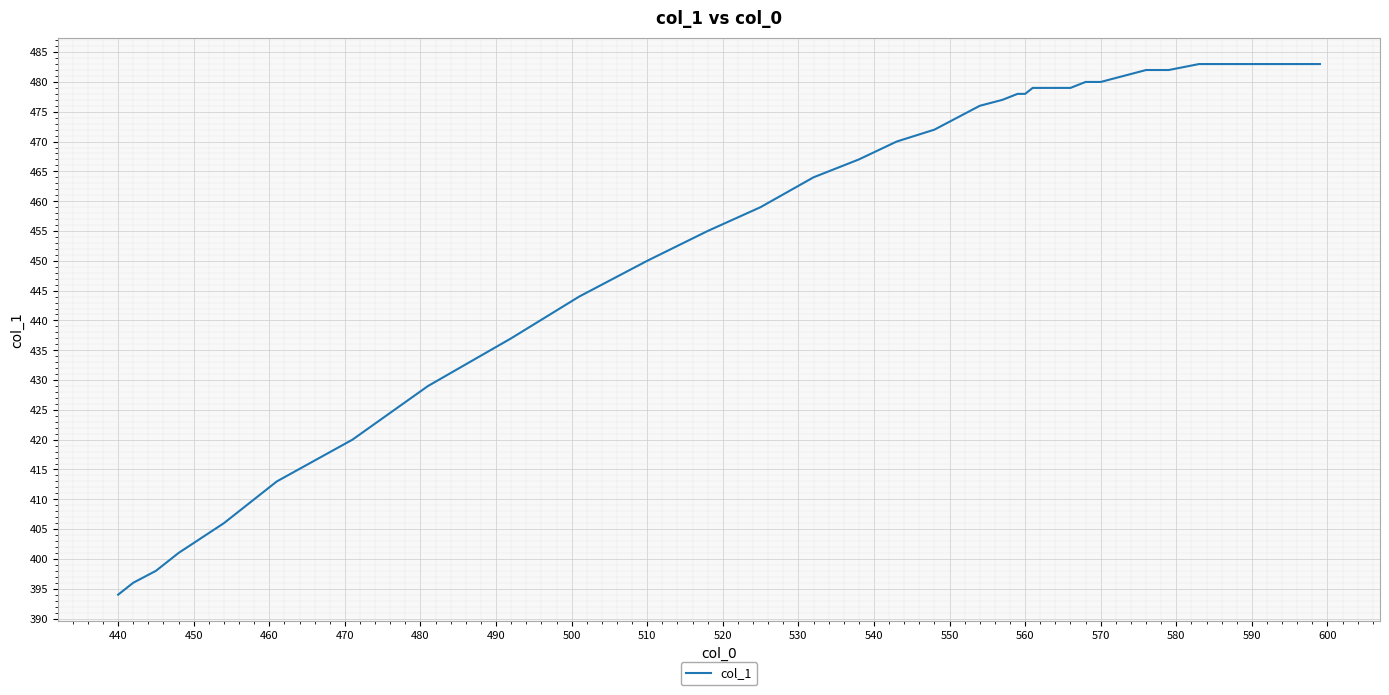

What is the value of the 34th point from the left?

482